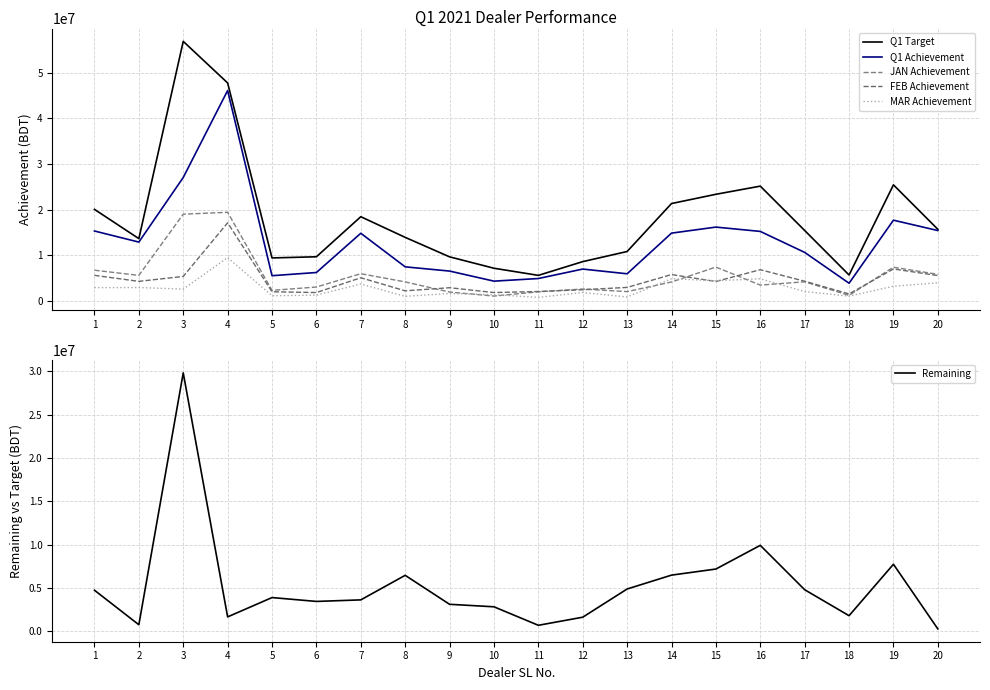

What is the total value across all series at 5?

24457744.7